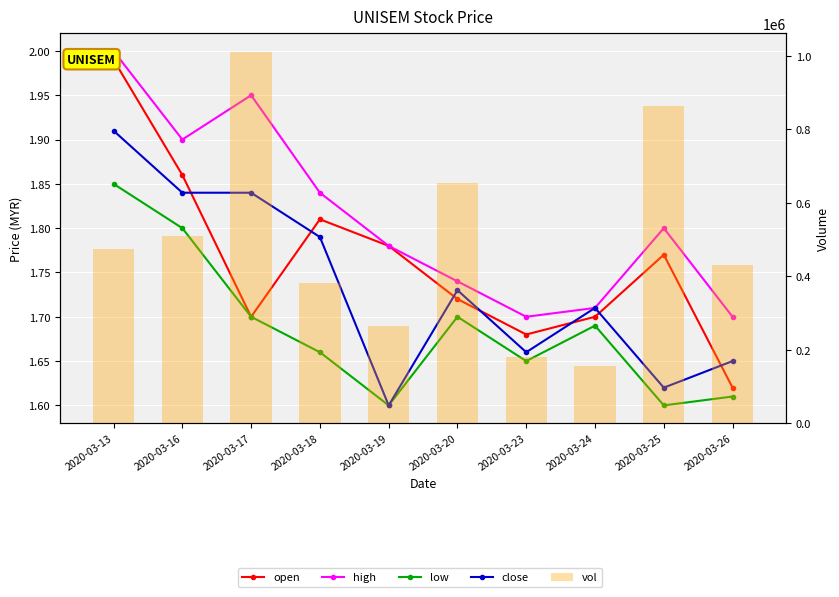

At which category is the sum across all series the highest?

2020-03-17